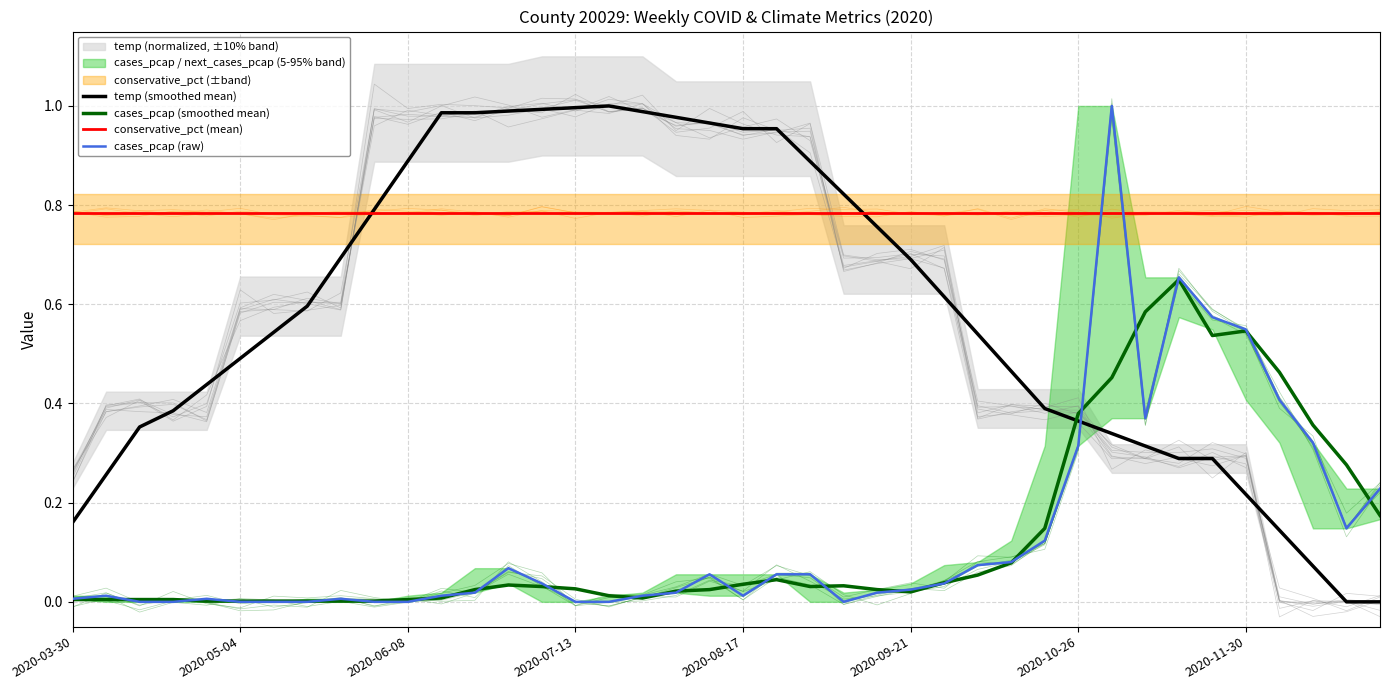

Which series changed the most between 13 and 37?

temp (smoothed mean)